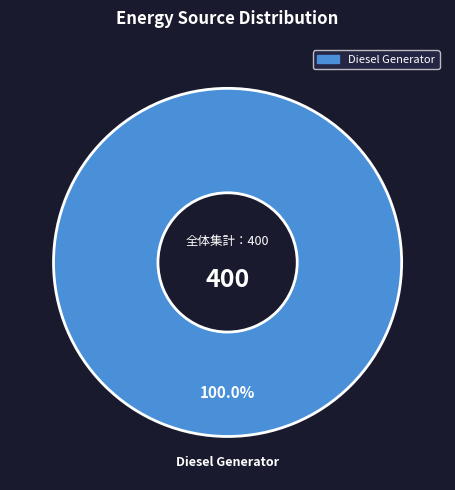

Rank the categories by value from highest to lowest.

Diesel Generator